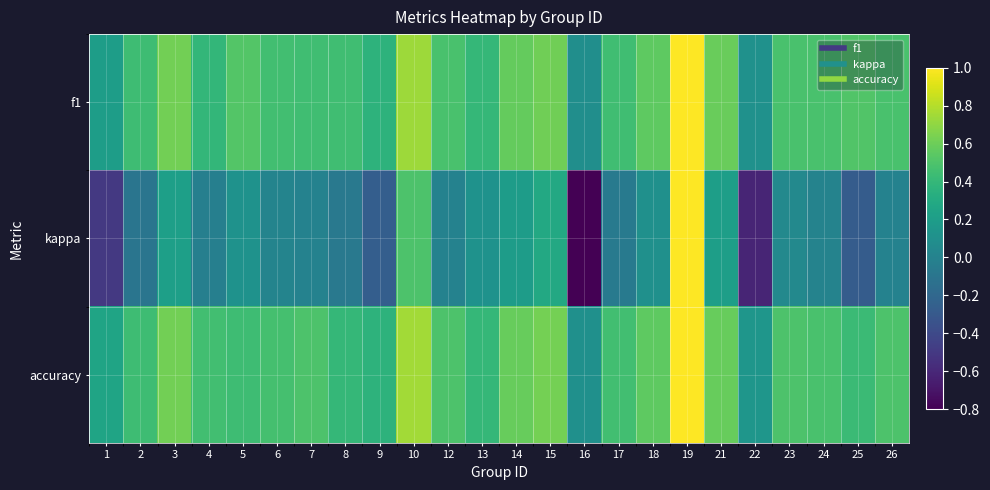

At how many categories does at least one series exceed 0?

24